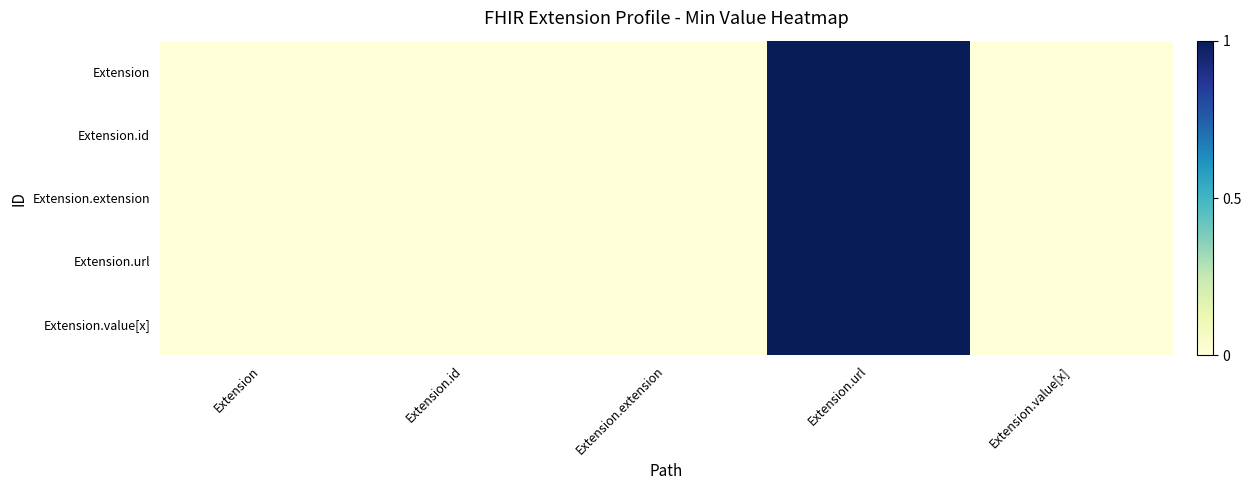

At which category does the chart reach its peak across all series?

Extension.url